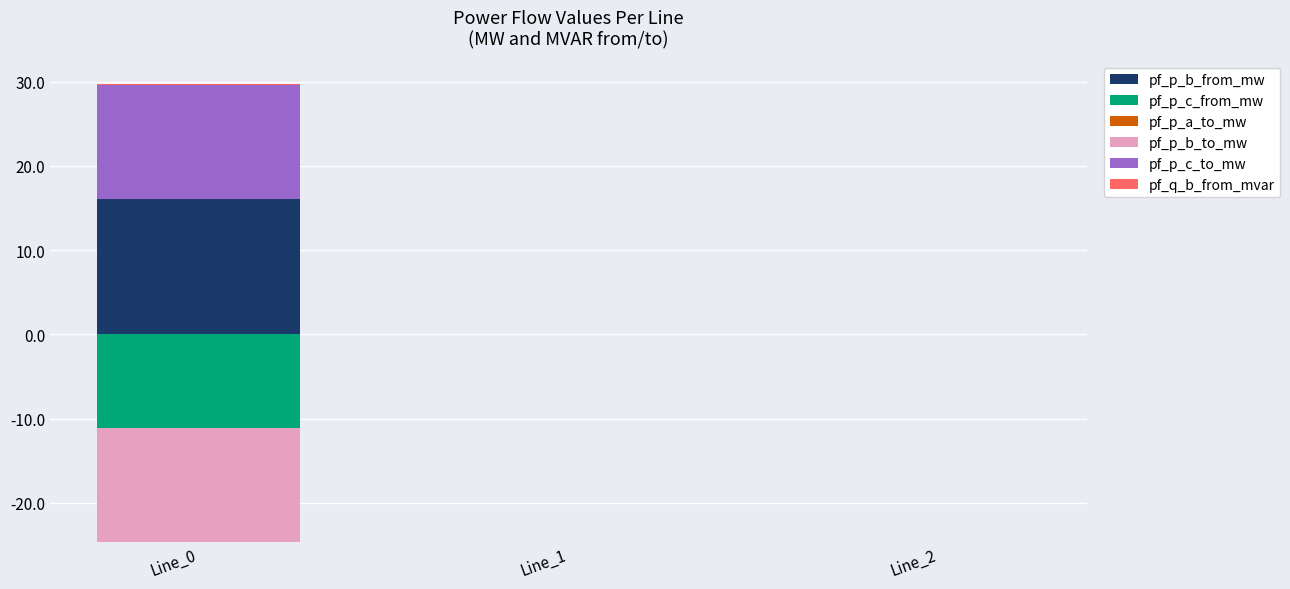

List the labels in order of pf_p_c_from_mw value, largest first.

Line_0, Line_1, Line_2